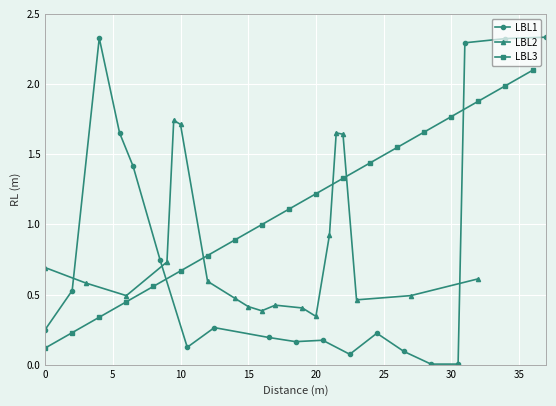

What is the difference between the second highest and minimum values in the LBL1 series?

2.3